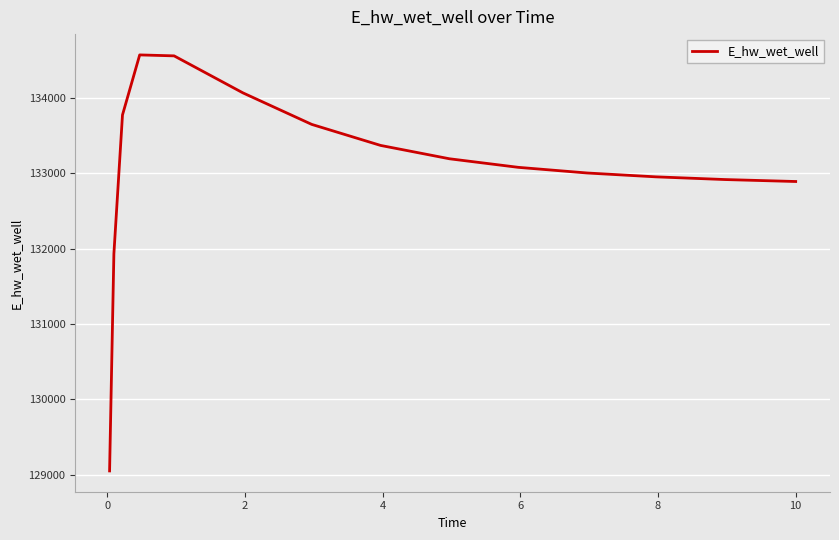

What is the minimum value shown in the chart?

129048.5